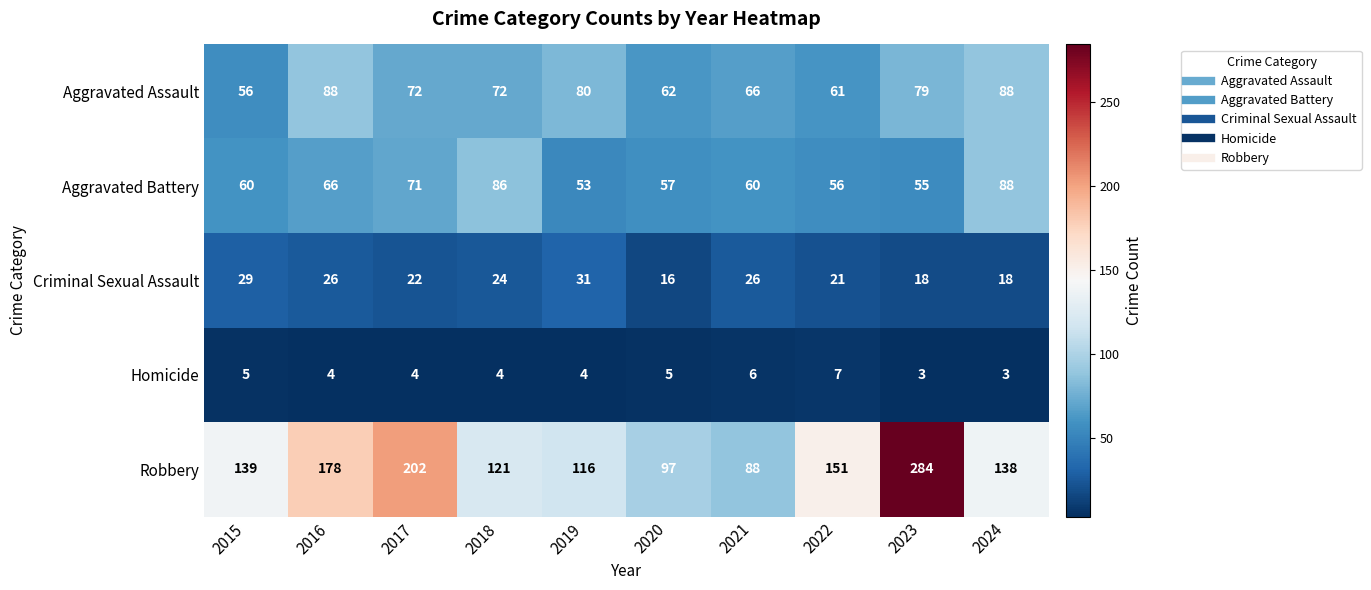

What is the minimum value shown in the chart?

3